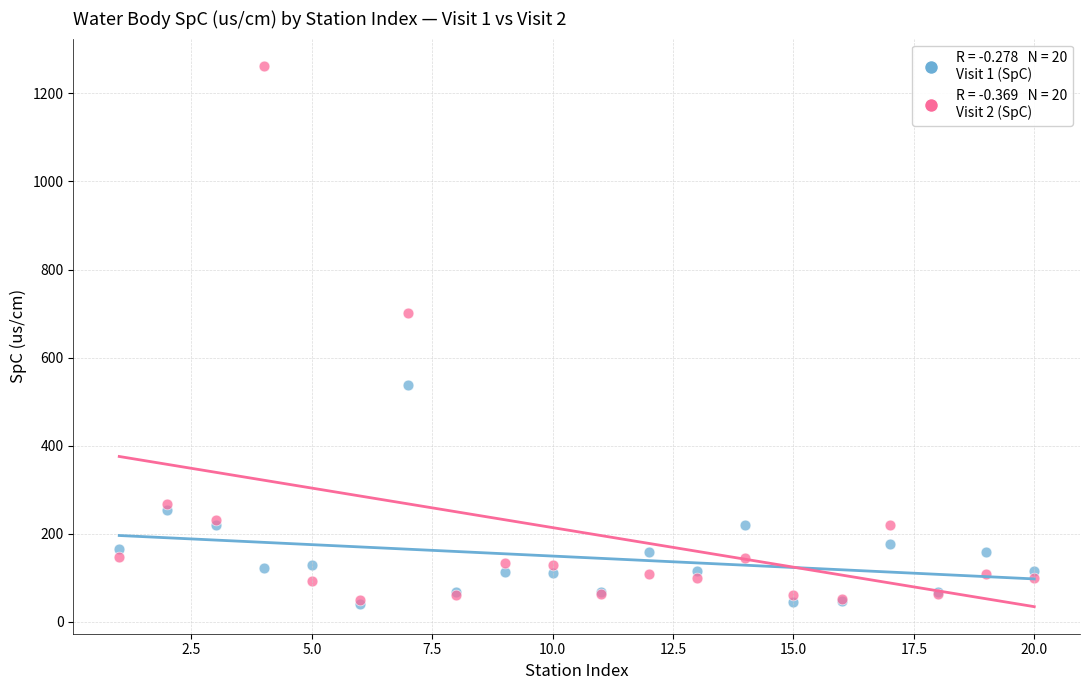

Across all series, what Y value is closest to 652?

701.5